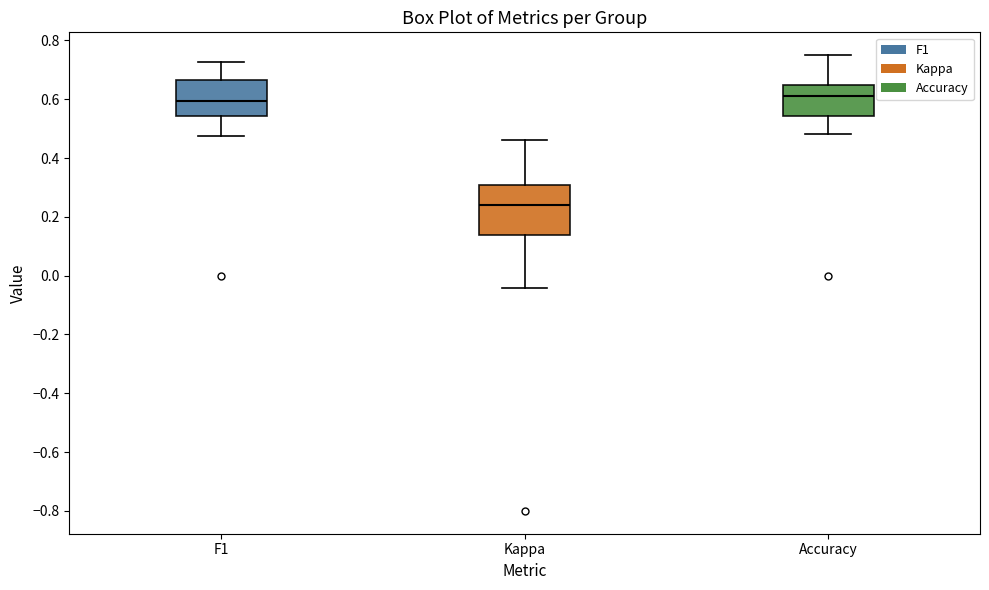

Reading left to right, read every box against the y-axis: the position of its median line, the range the box covers, and the ends of its whiskers. The values are not printed on the chart, so give them approximately, as read against the axis.

F1: median 0.60, box 0.54 to 0.66, whiskers 0.48 to 0.72
Kappa: median 0.24, box 0.14 to 0.30, whiskers -0.04 to 0.46
Accuracy: median 0.62, box 0.54 to 0.64, whiskers 0.48 to 0.76